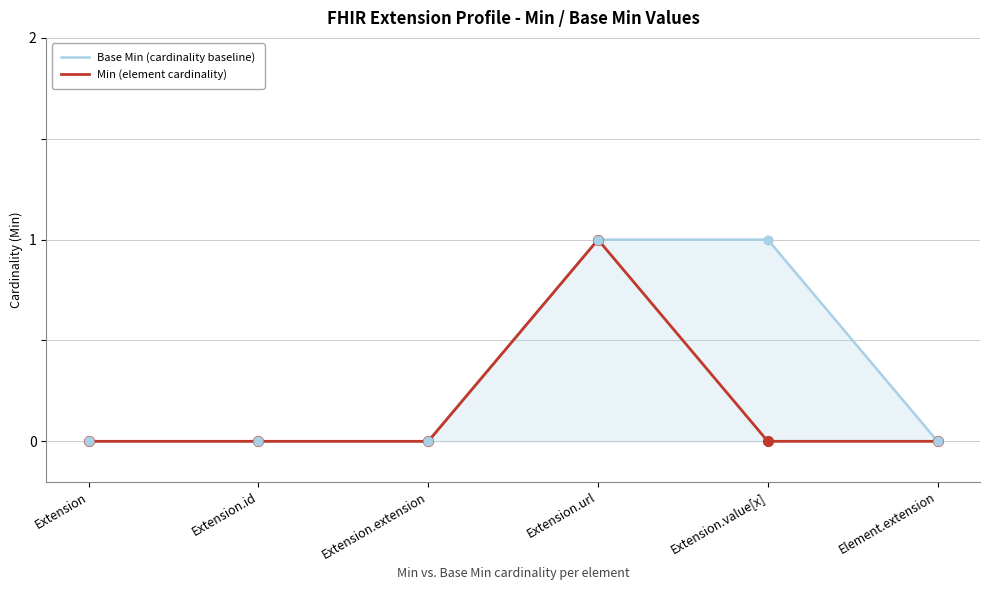

At how many categories does at least one series exceed 0?

2